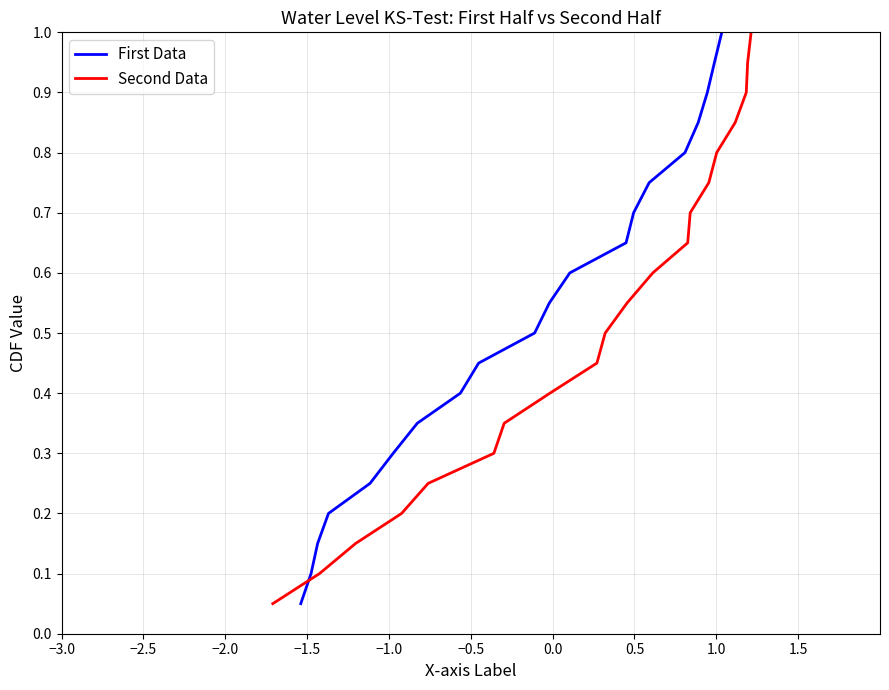

Which series has the largest total across all categories?

First Data